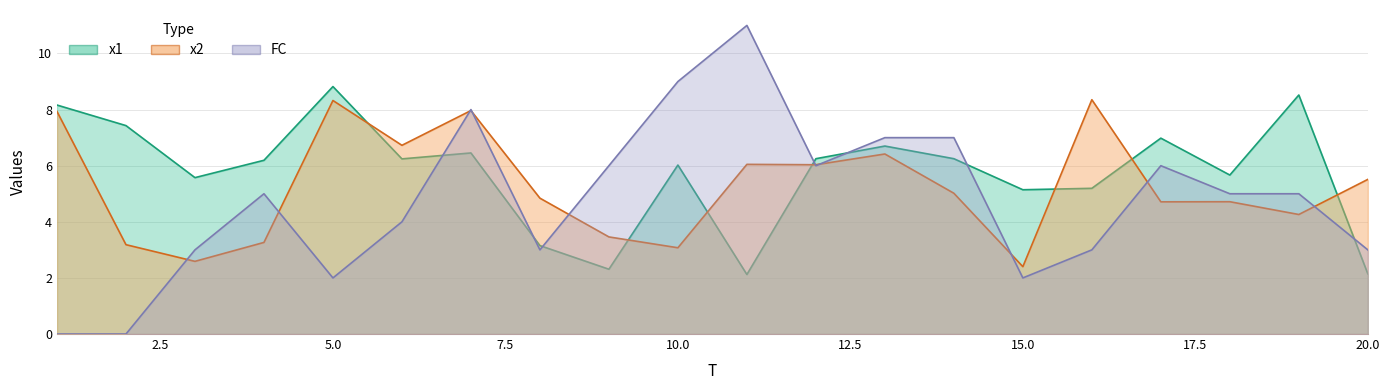

Between 11 and 16, which series saw the biggest shift?

FC